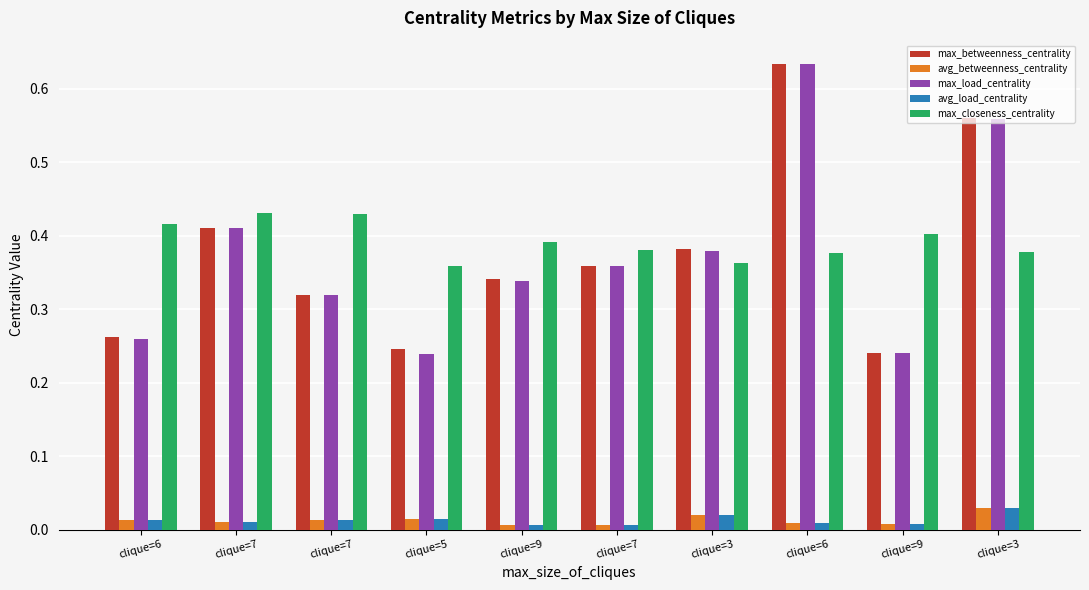

What are all the series names shown in the legend?

max_betweenness_centrality, avg_betweenness_centrality, max_load_centrality, avg_load_centrality, max_closeness_centrality